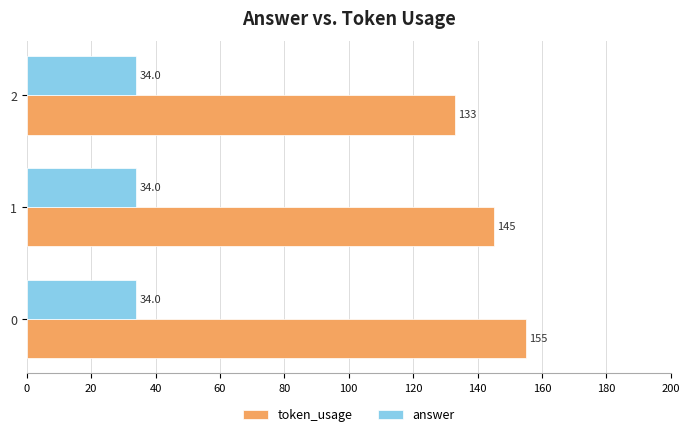

What is the minimum value shown in the chart?

34